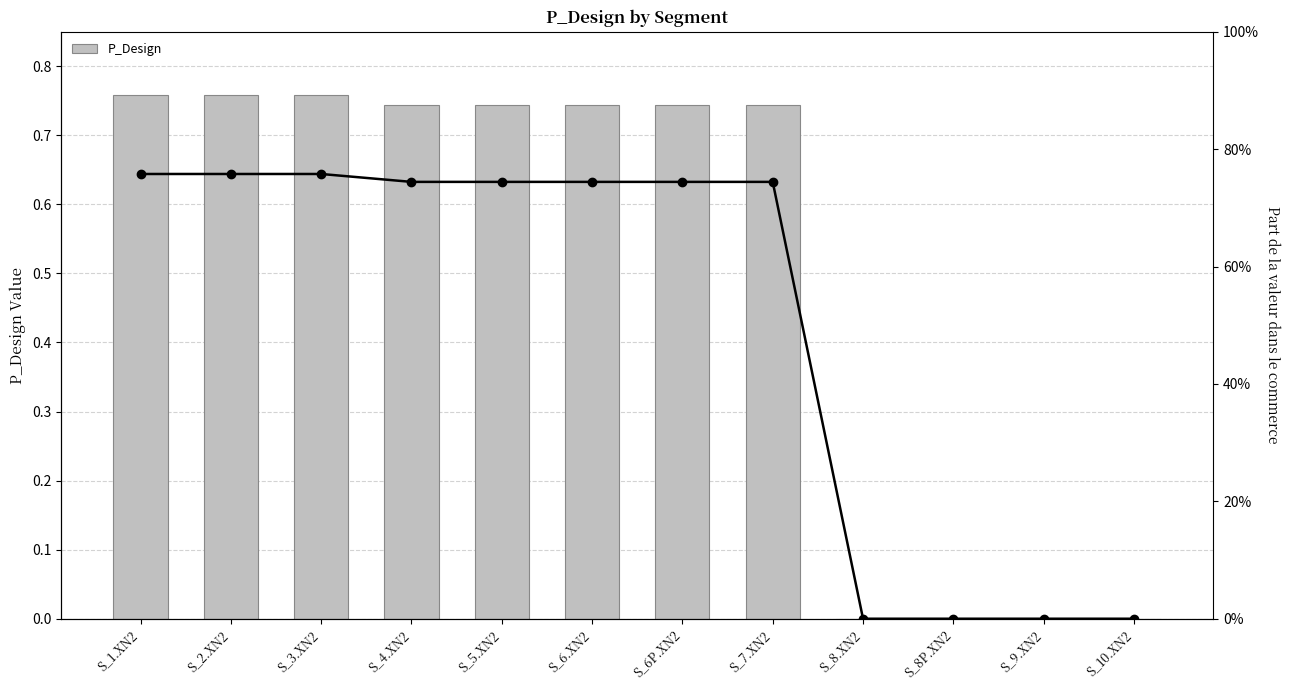

Are the bars grouped side by side (vs. stacked)?

Yes